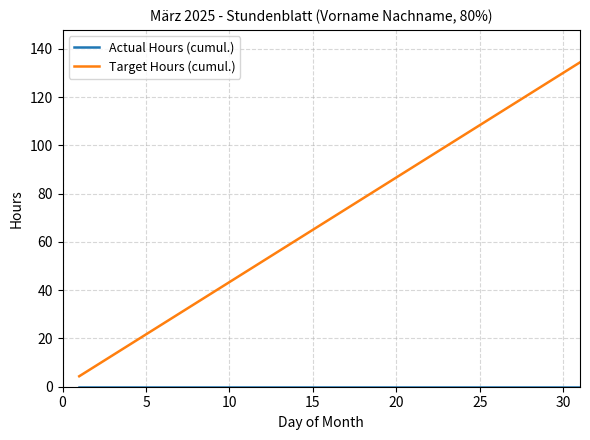

How many lines are shown in the chart?

2